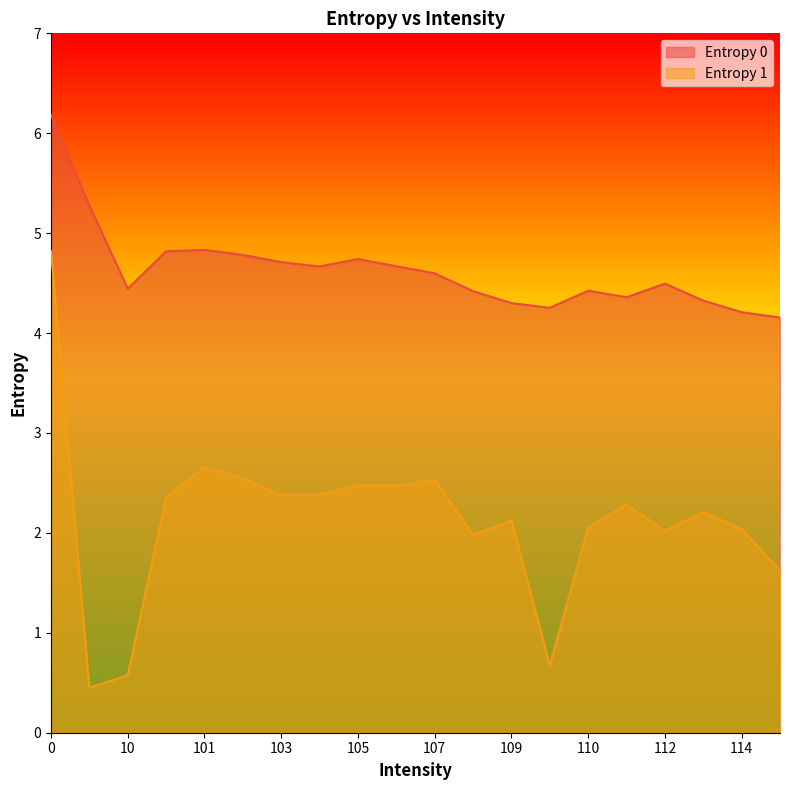

What position from the right is 105?

12